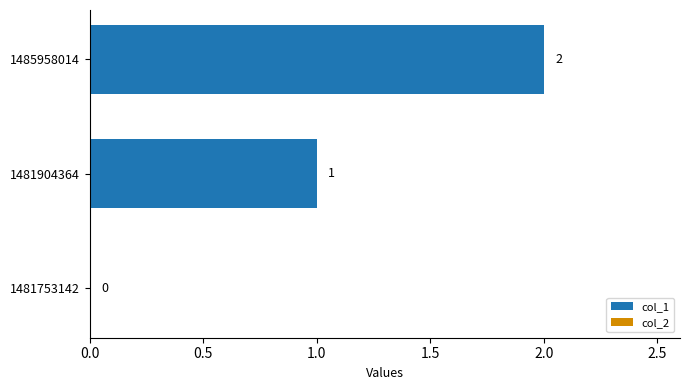

What is the greatest value displayed?

2